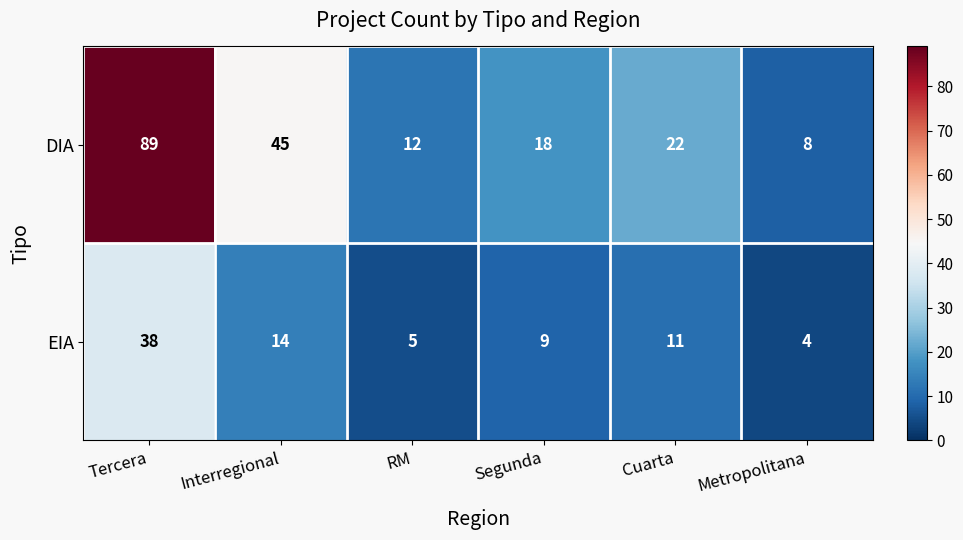

What is the total value across all series at Interregional?

59